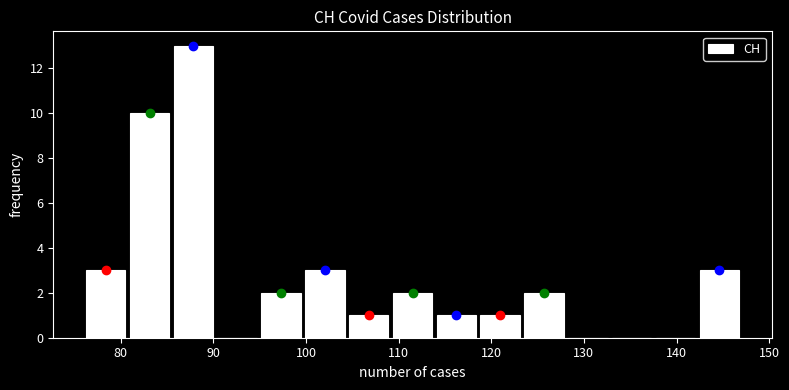

Reading left to right, list every bar in this chart as the range it spans on the x-axis followed by its height. Neither the bar edges nor the heights are printed on the chart, so give them approximately, as read against the axes.

76 to 81: 3
81 to 85: 10
85 to 90: 13
90 to 95: 0
95 to 100: 2
100 to 104: 3
104 to 109: 1
109 to 114: 2
114 to 119: 1
119 to 123: 1
123 to 128: 2
128 to 133: 0
133 to 138: 0
138 to 142: 0
142 to 147: 3